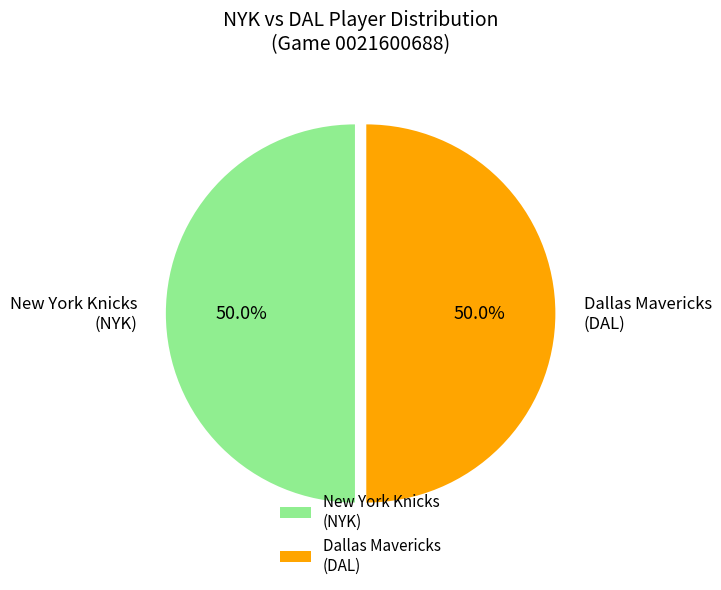

To the nearest percent, what is the average slice percentage?

50%